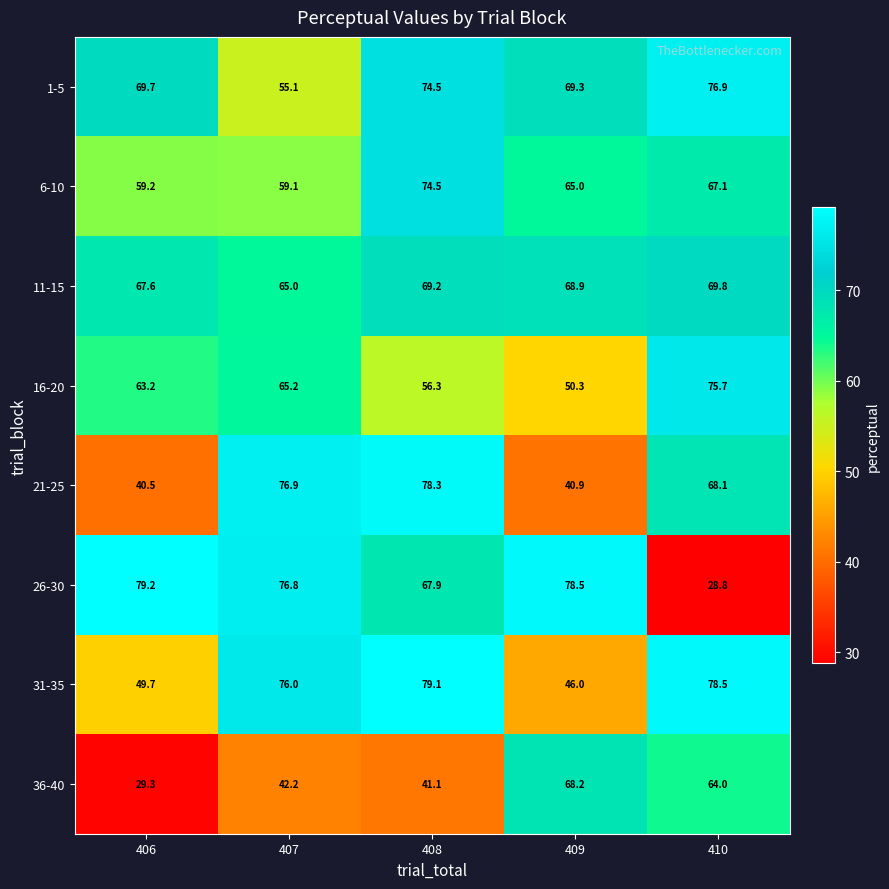

True or false: 26-30 has a value of 76.8 at 407.

True